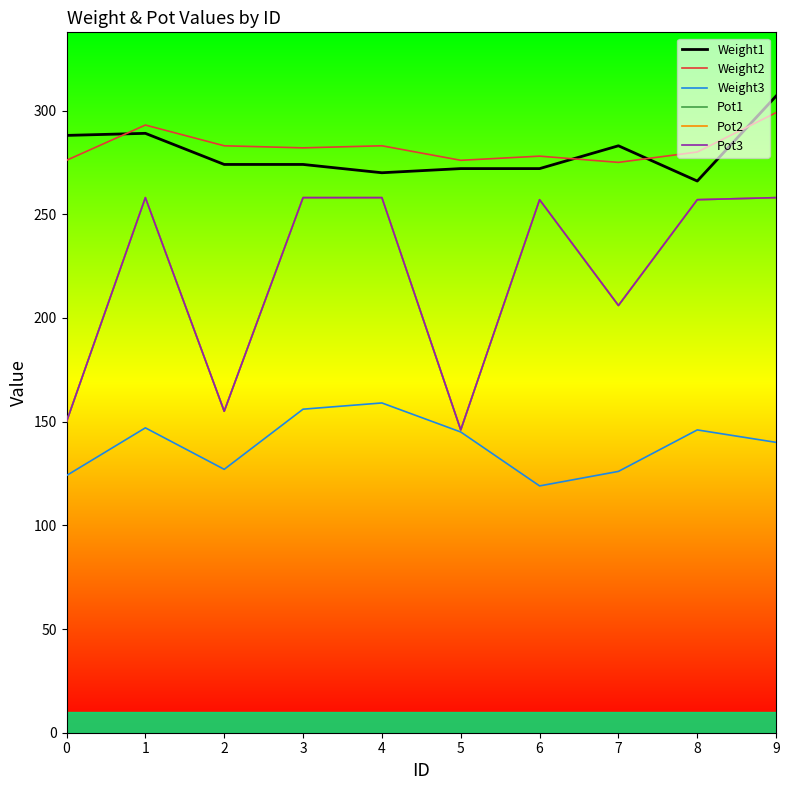

At which category is the sum across all series the highest?

9